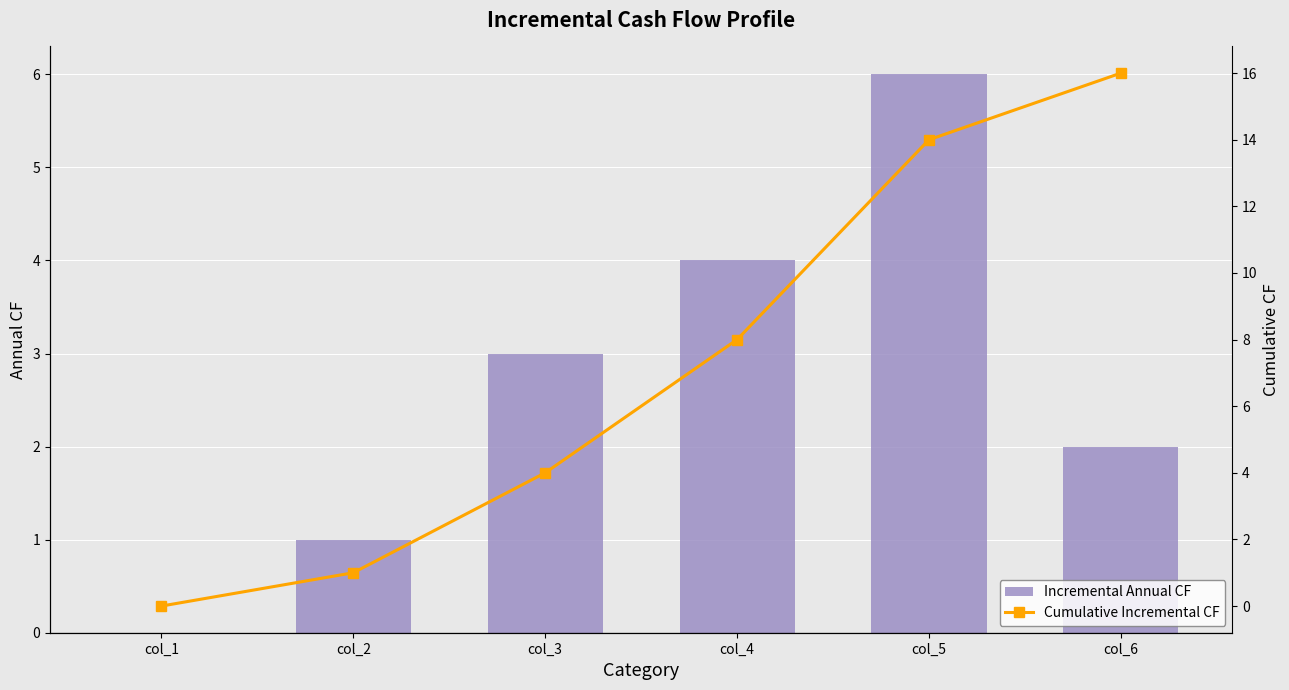

What is the maximum value shown in the chart?

16